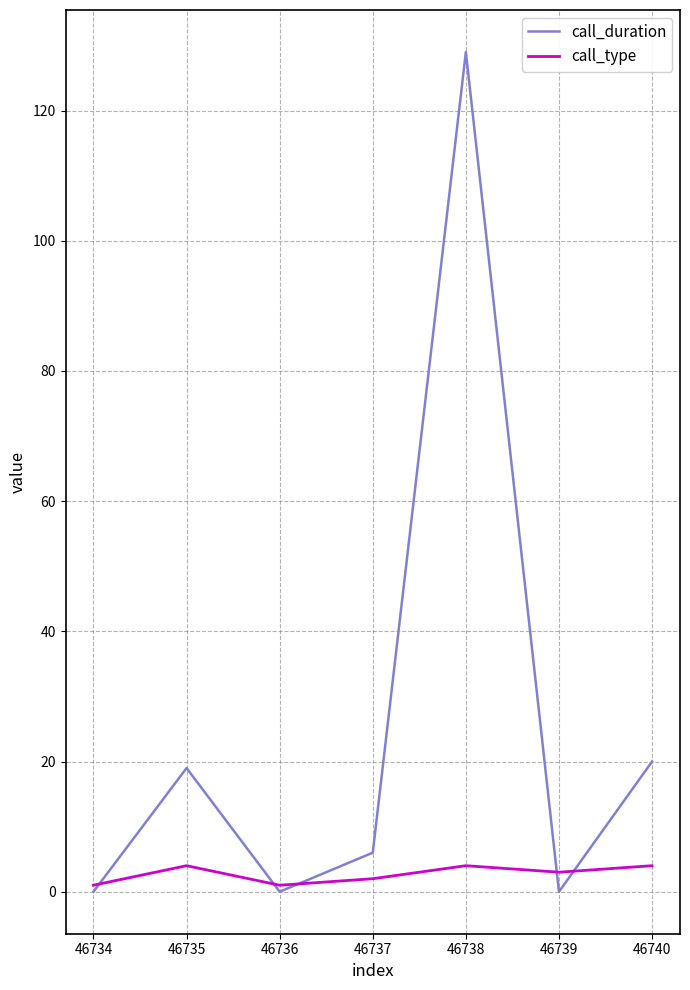

What is the spread (max minus min) of values at 46737?

4